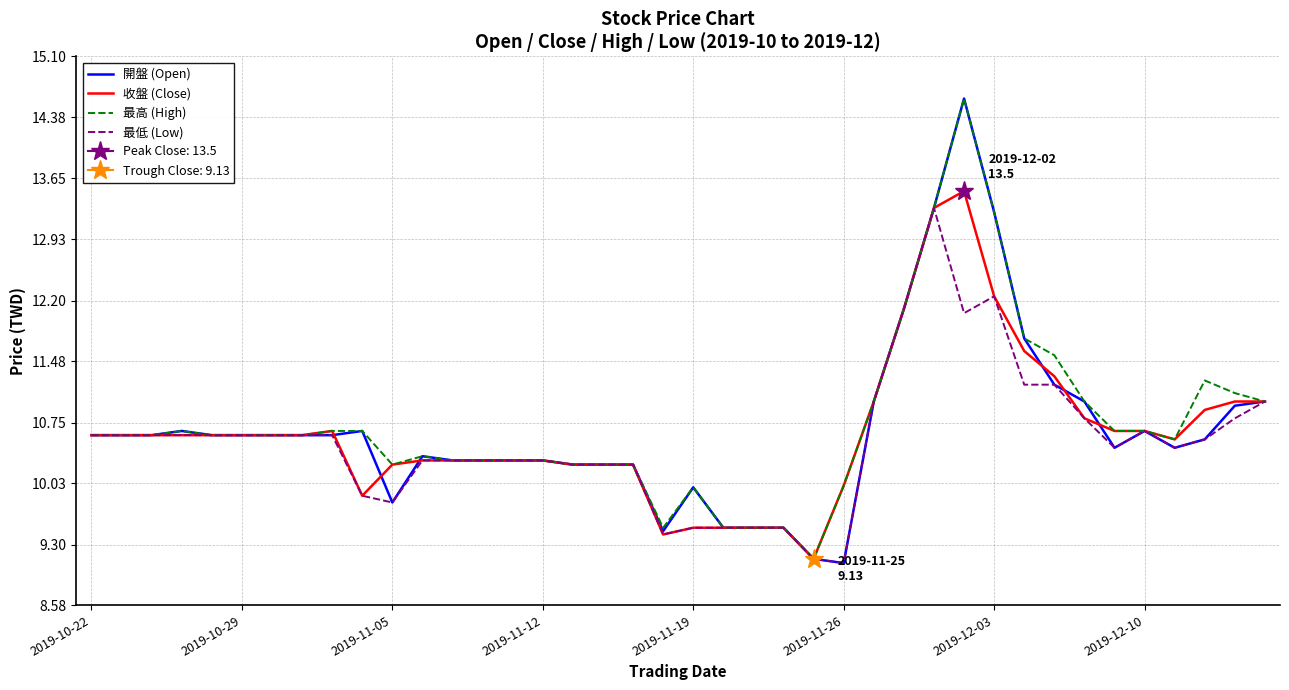

What position from the right is 26?

14